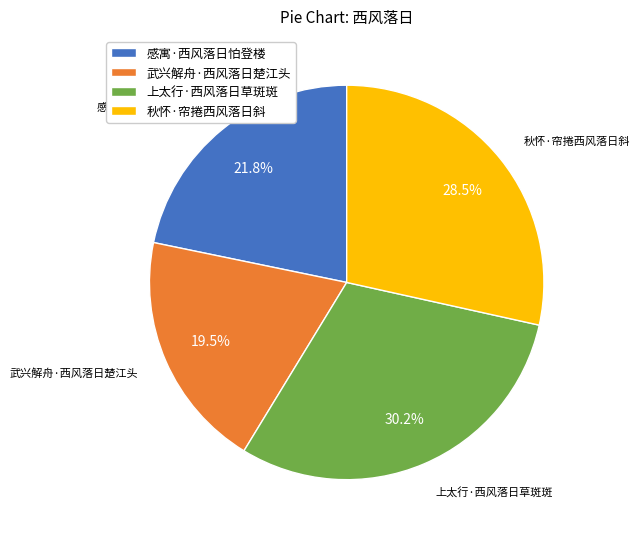

Which category has the smallest portion of the pie?

武兴解舟·西风落日楚江头